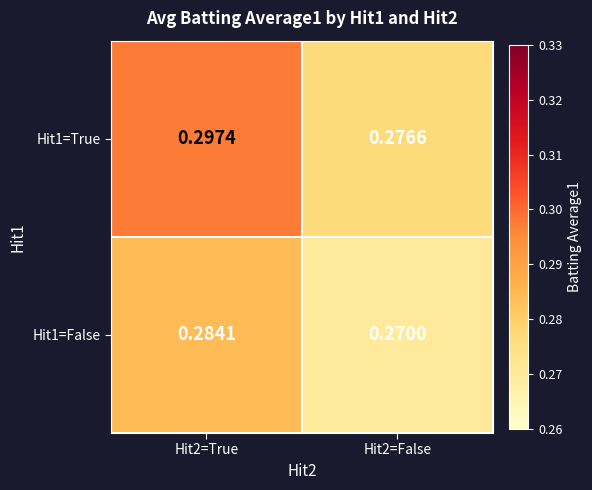

Is the value of Hit1=True at Hit2=False greater than the value of Hit1=False at Hit2=False?

Yes